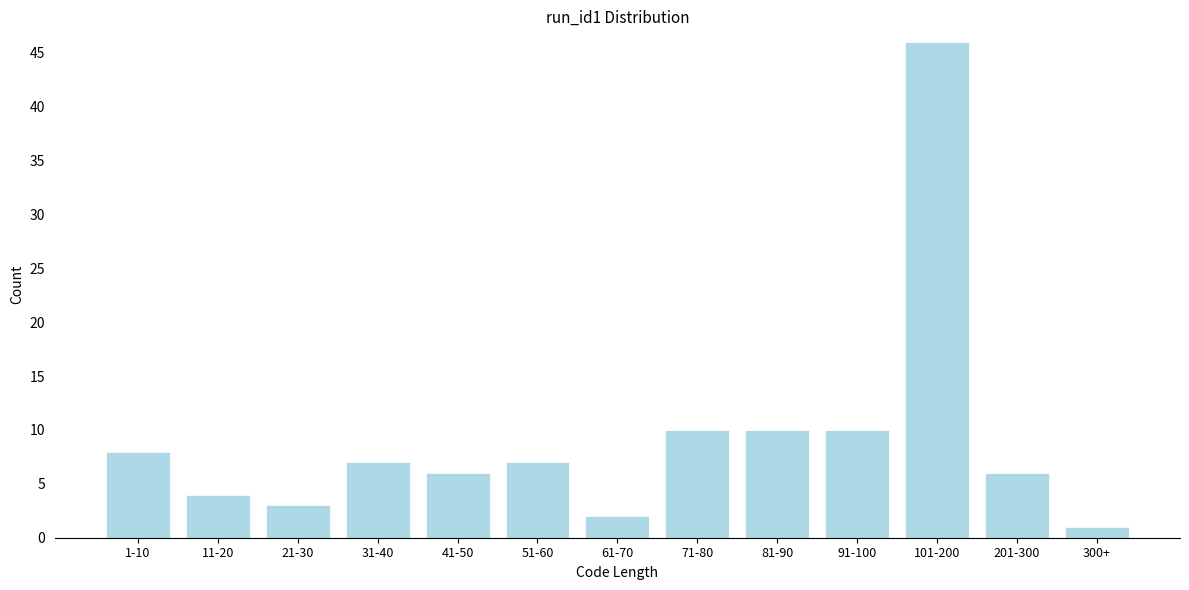

Reading left to right, extract all data points from this chart.

1-10=8	11-20=4	21-30=3	31-40=7	41-50=6	51-60=7	61-70=2	71-80=10	81-90=10	91-100=10	101-200=46	201-300=6	300+=1